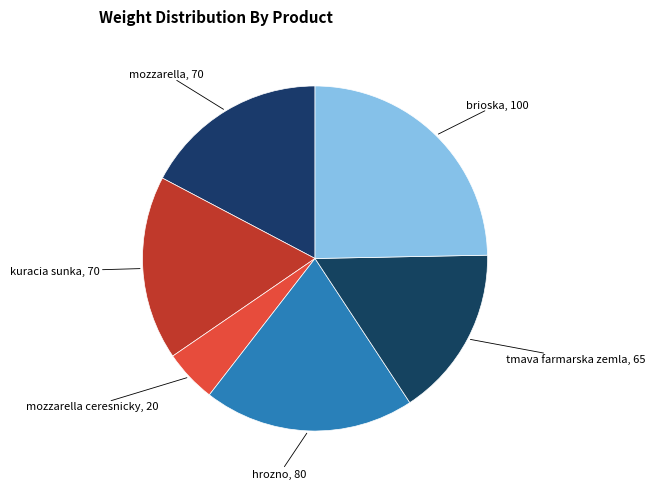

Count the number of slices in the pie.

6